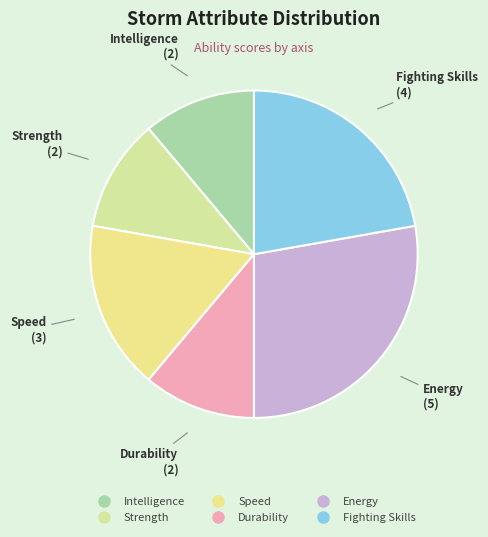

Which has a higher value, Energy or Durability?

Energy